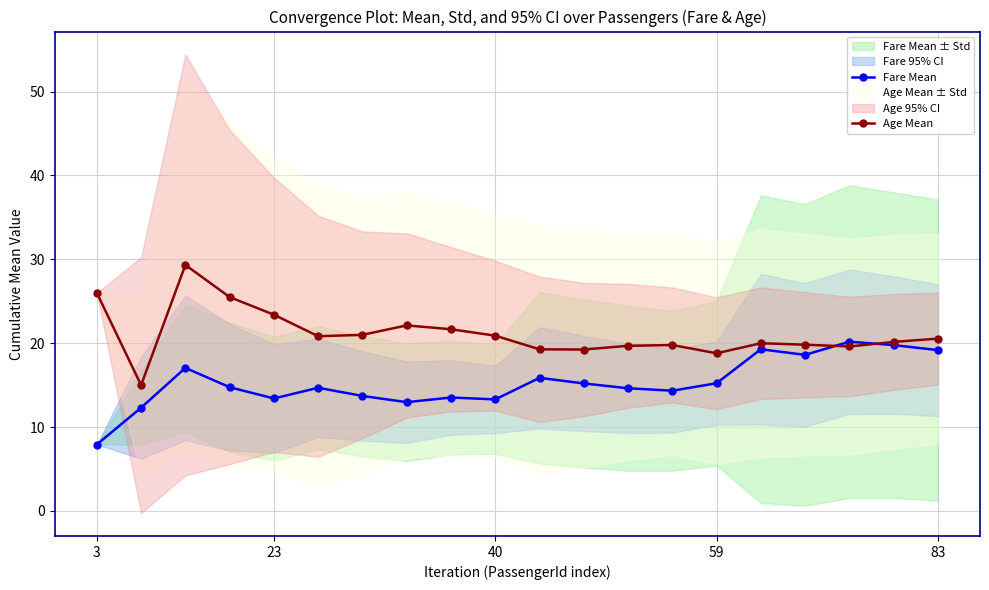

What is the lowest value of the Age Mean series?

15.0